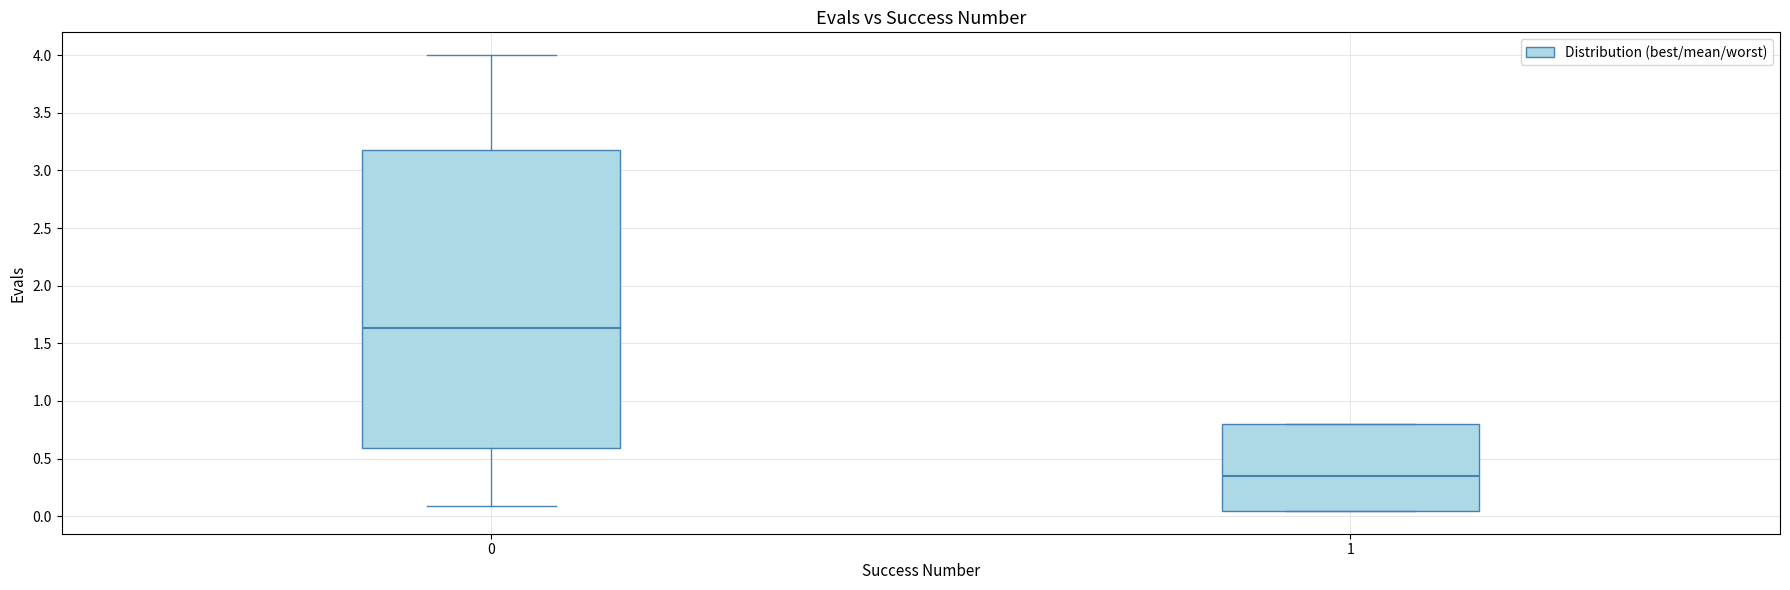

Comparing the boxes themselves (not the whiskers), which one is the tallest?

0